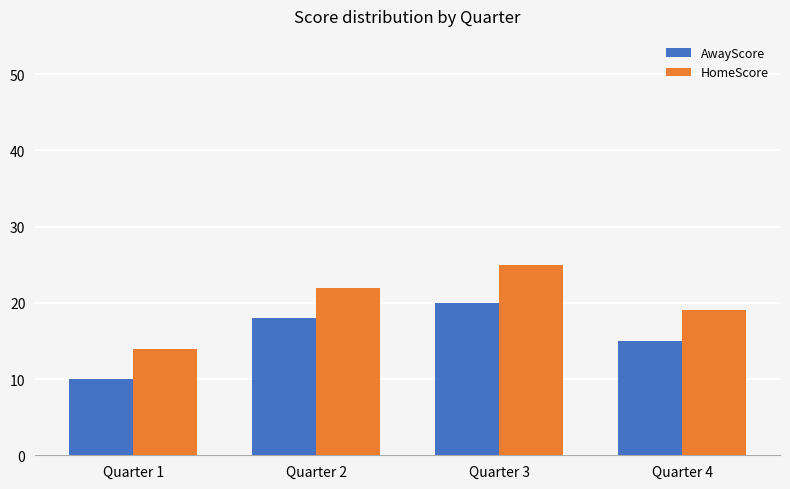

Is it true that AwayScore equals 3 at Quarter 1?

False